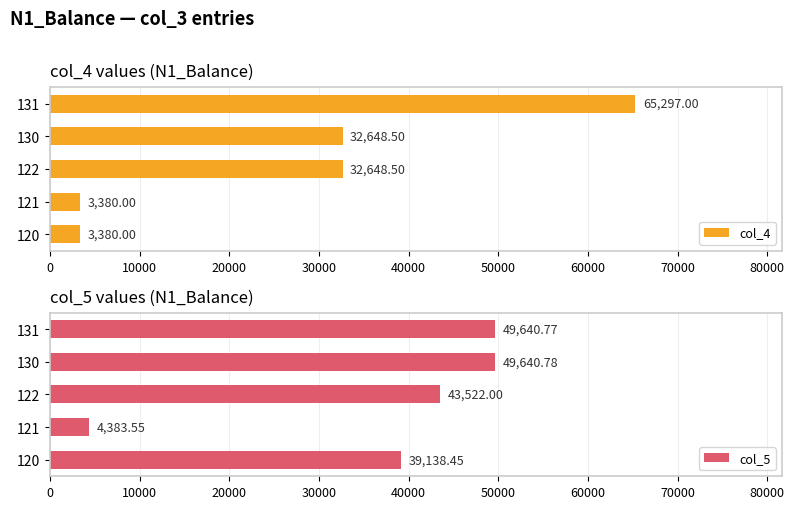

Are the bars grouped side by side (vs. stacked)?

Yes